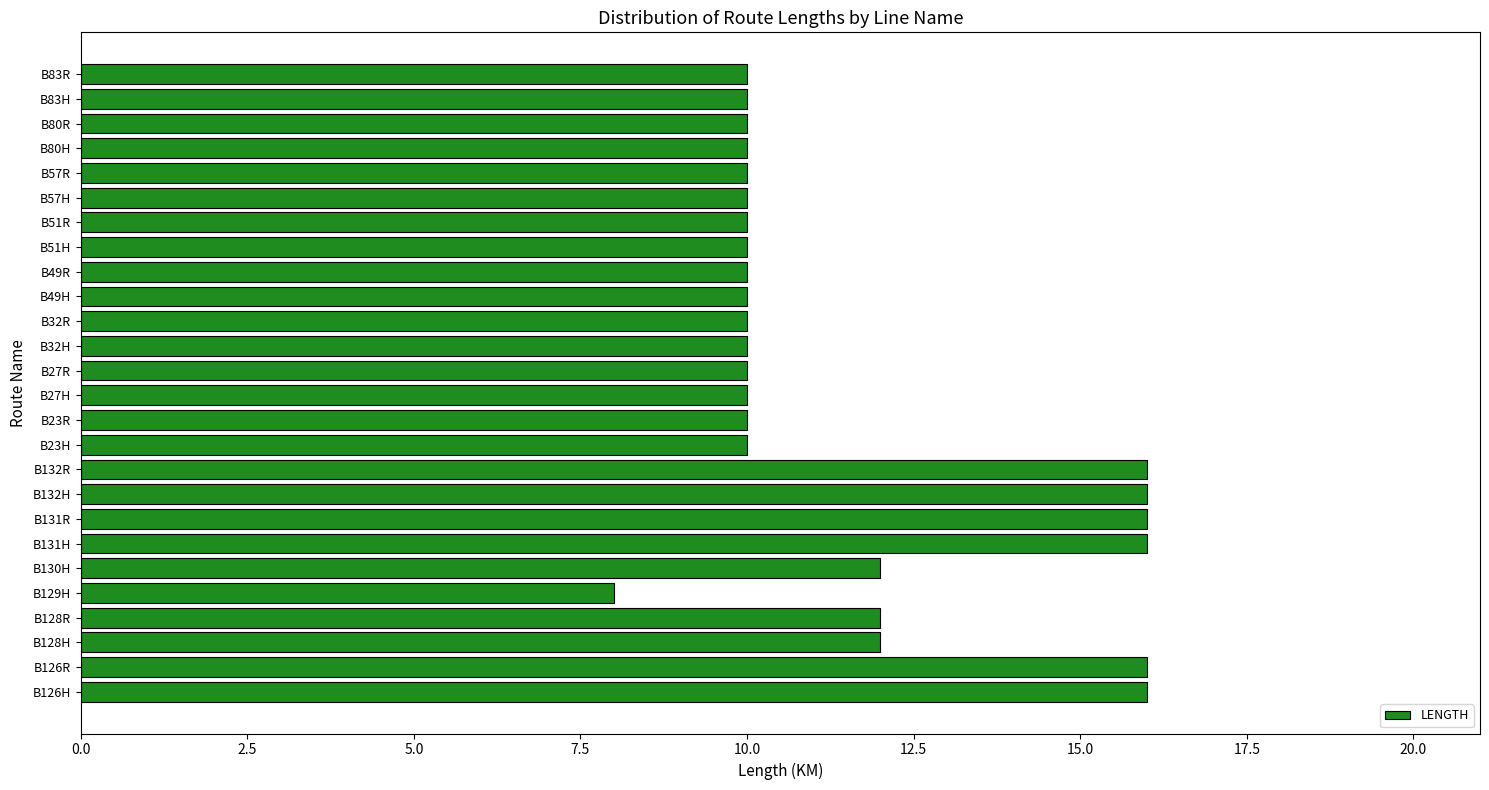

What is the smallest value displayed?

8